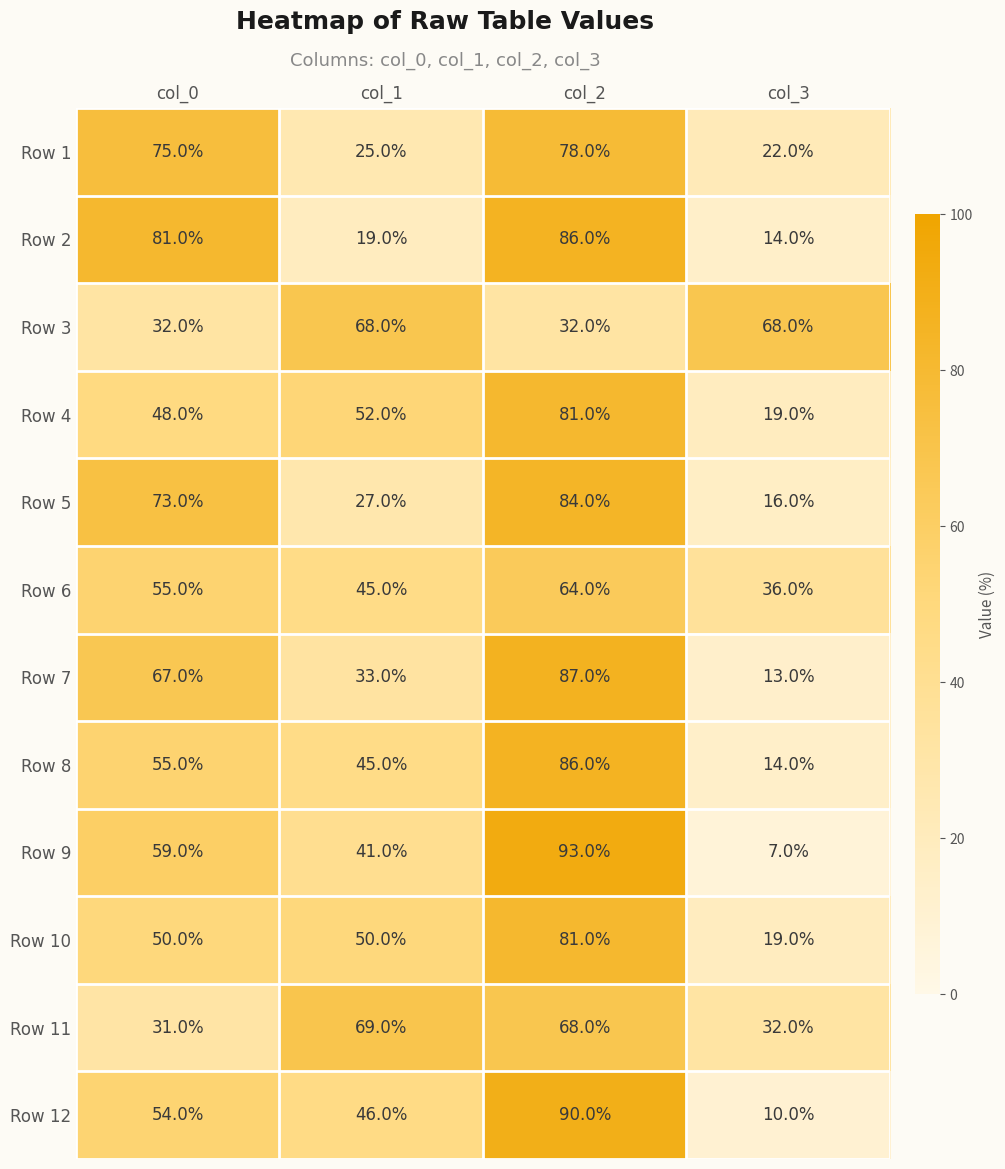

What is the difference between the maximum and minimum values in the Row 5 series?

68